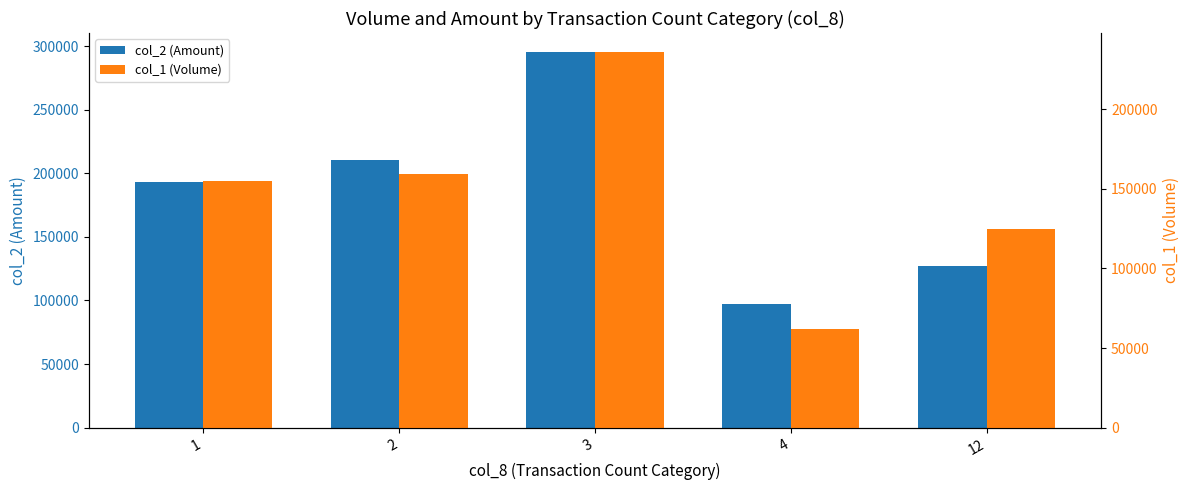

How many values in the col_1 (Volume) series exceed 155000?

2